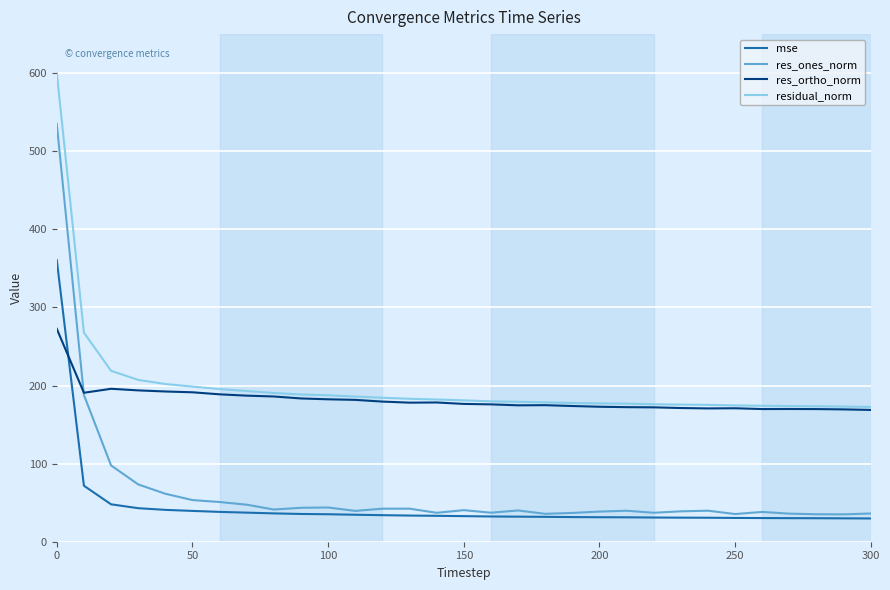

List the series in order of their peak value, lowest first.

res_ortho_norm, mse, res_ones_norm, residual_norm